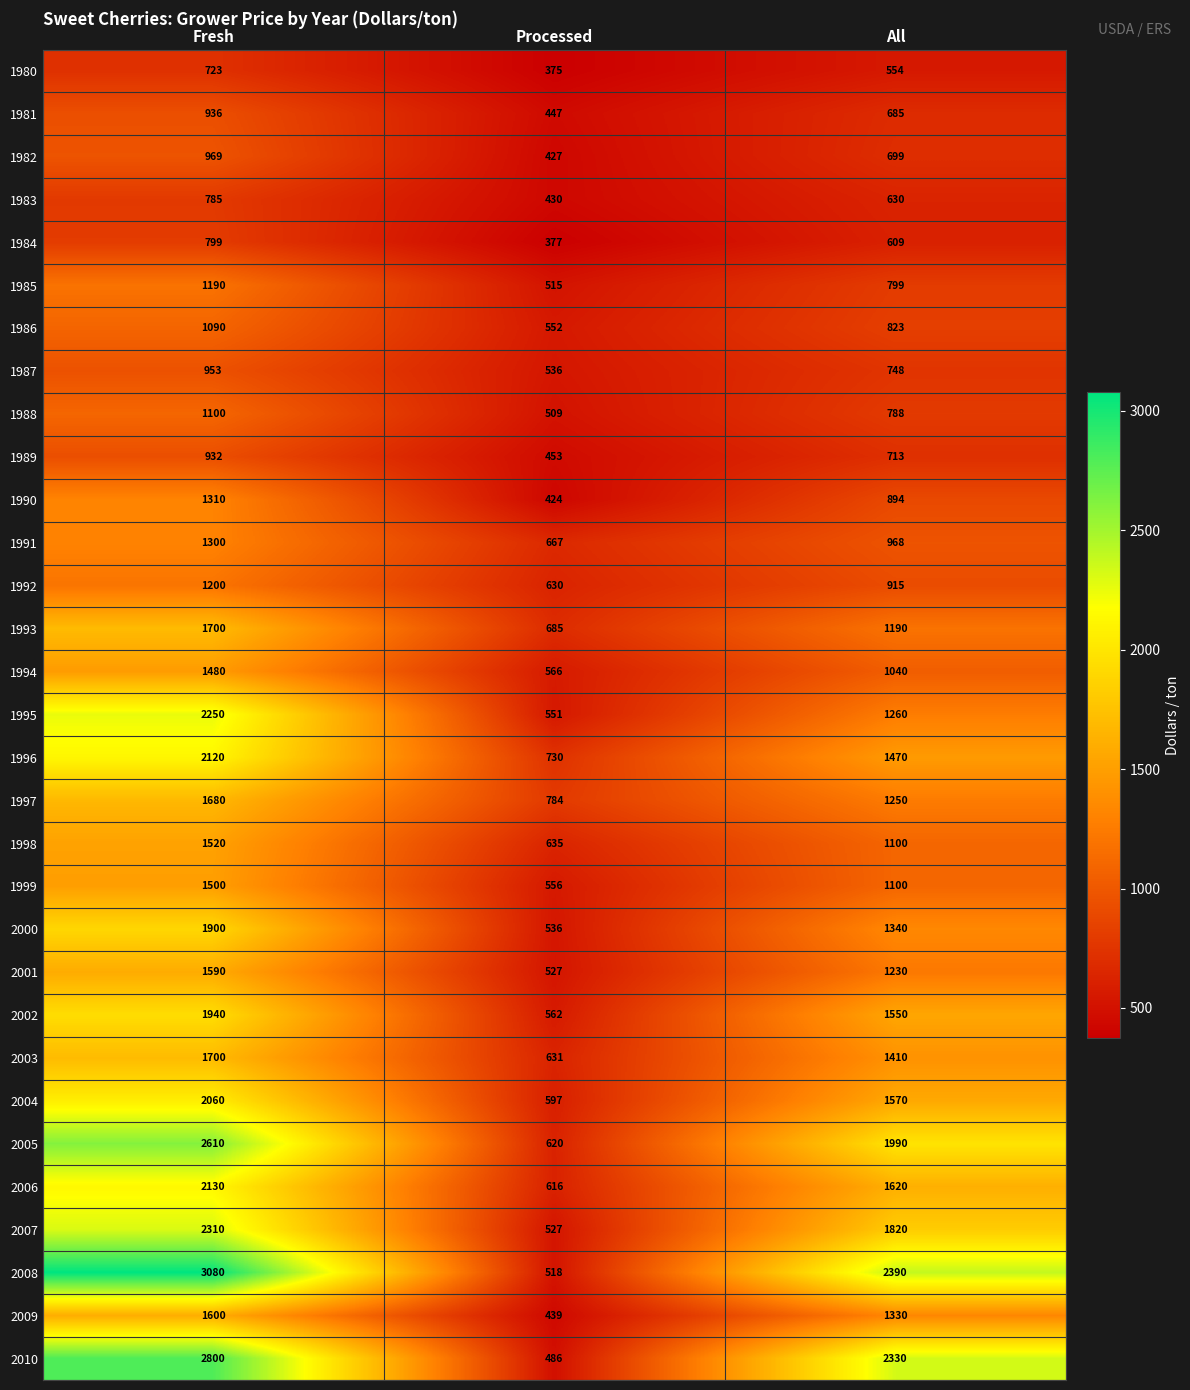

Between Processed and All, which series saw the biggest shift?

2008